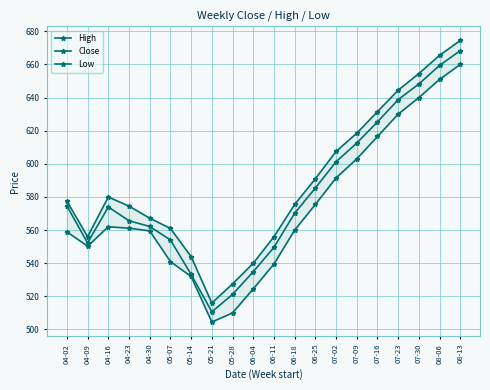

Reading right to left, transcribe all the data shown in this chart.

High: 674.5	665.5	654.5	644.5	631.5	618.5	607.5	591.0	575.5	556.0	540.0	527.5	516.0	544.0	561.0	567.2	574.5	580.0	556.0	577.5
Close: 668.3	659.5	648.2	638.8	625.4	612.5	601.3	585.4	570.2	549.6	534.9	521.2	510.7	533.2	554.1	562.2	565.6	574.0	552.2	574.6
Low: 660.0	651.0	640.0	630.0	616.5	603.0	591.5	575.5	560.0	539.5	524.5	510.0	504.5	532.0	541.0	559.5	561.2	562.0	550.2	559.0